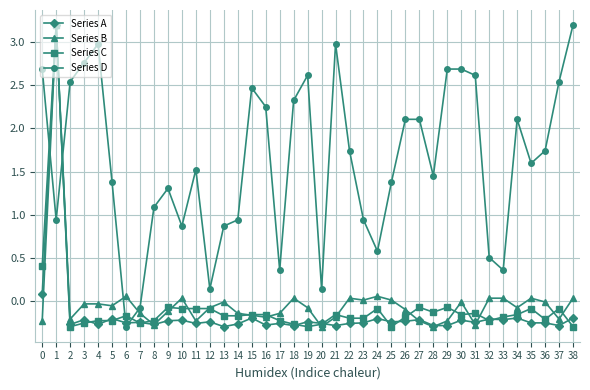

Which series has the largest total across all categories?

Series D